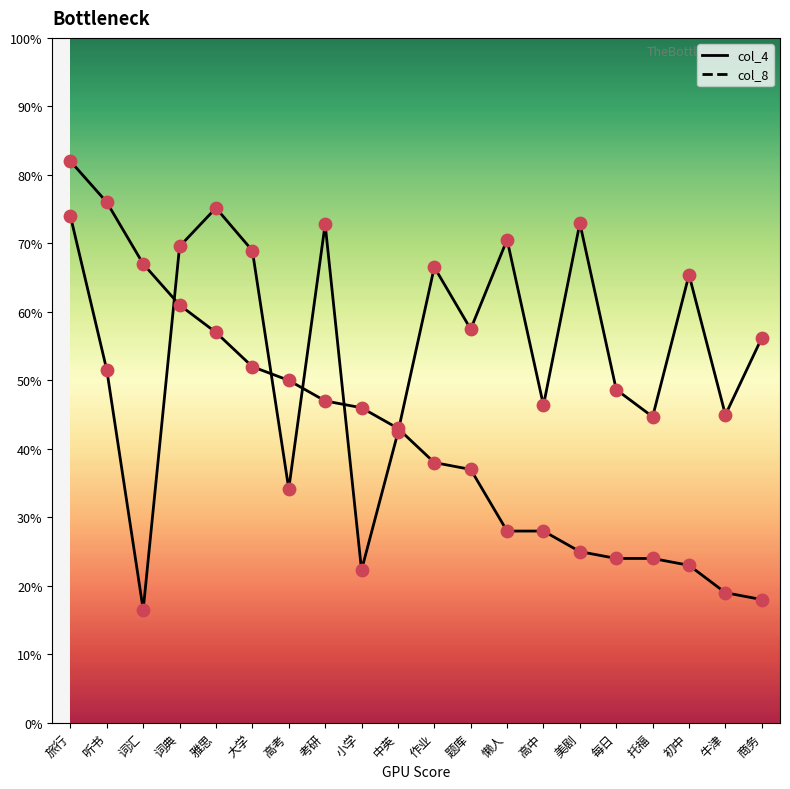

What are all the series names shown in the legend?

col_4, col_8